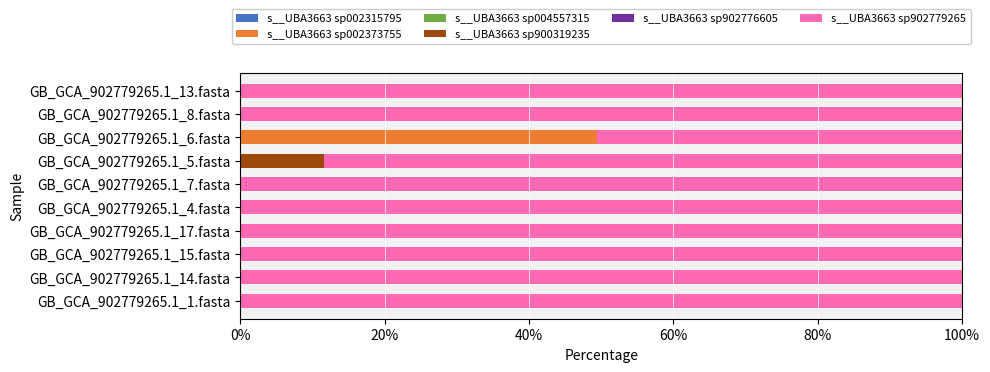

How many data points does each series have?

10